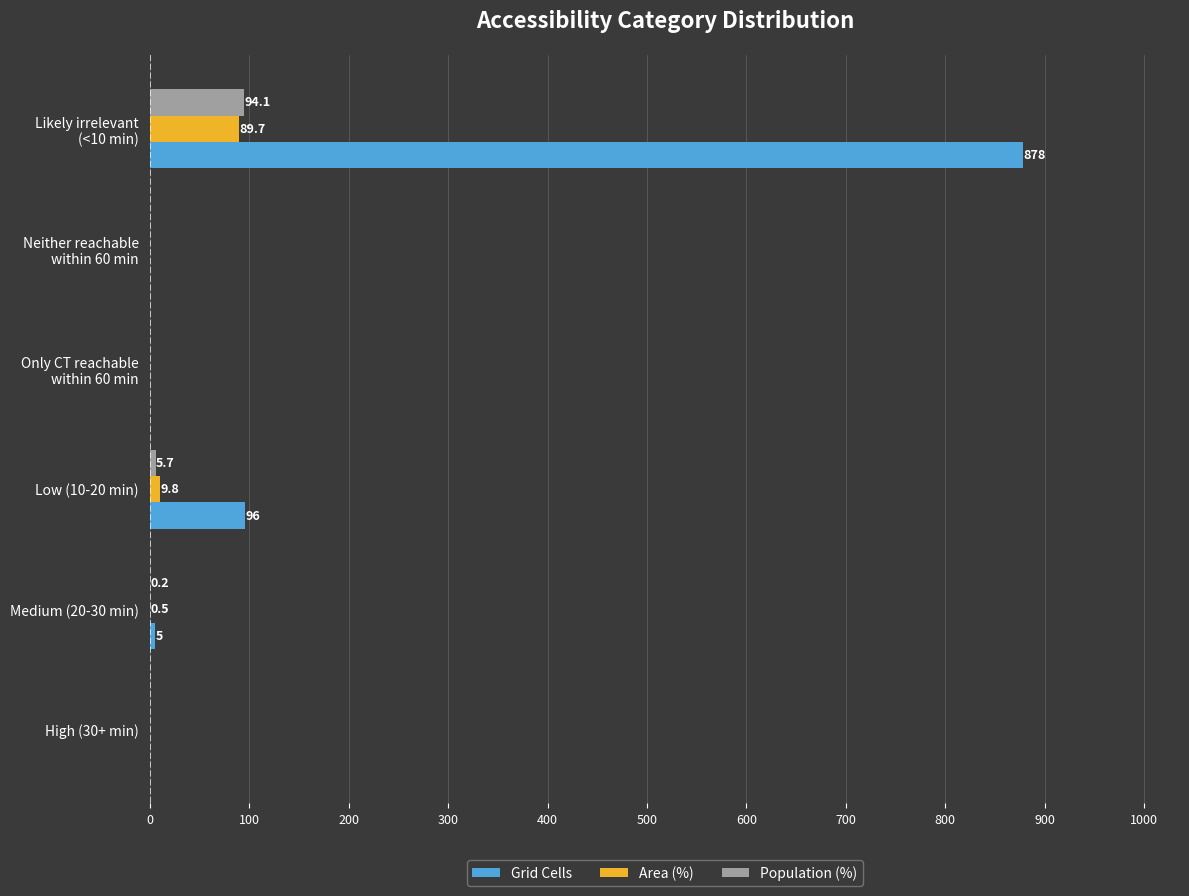

How many categories are shown in the chart?

6